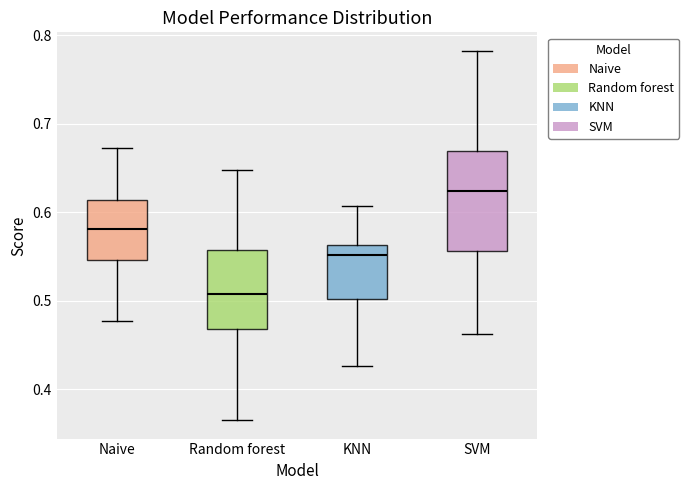

Reading left to right, read every box against the y-axis: the position of its median line, the range the box covers, and the ends of its whiskers. The values are not printed on the chart, so give them approximately, as read against the axis.

Naive: median 0.58, box 0.55 to 0.61, whiskers 0.48 to 0.67
Random forest: median 0.51, box 0.47 to 0.56, whiskers 0.37 to 0.65
KNN: median 0.55, box 0.50 to 0.56, whiskers 0.43 to 0.61
SVM: median 0.62, box 0.56 to 0.67, whiskers 0.46 to 0.78